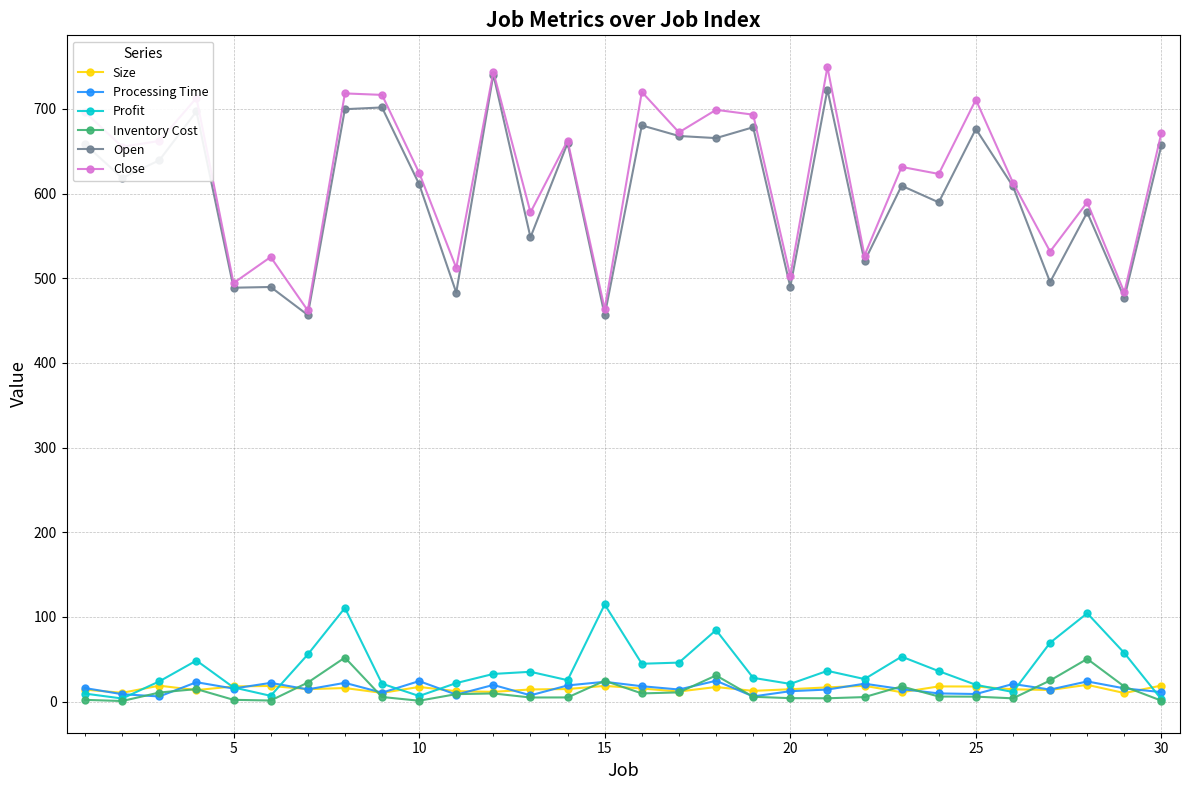

What is the value of the Profit point at the 14th from the left?

25.3